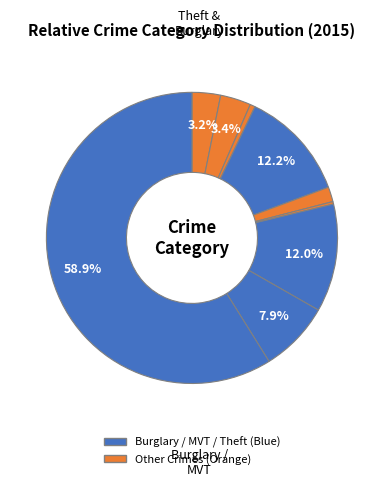

Which category has the biggest portion of the pie?

Theft